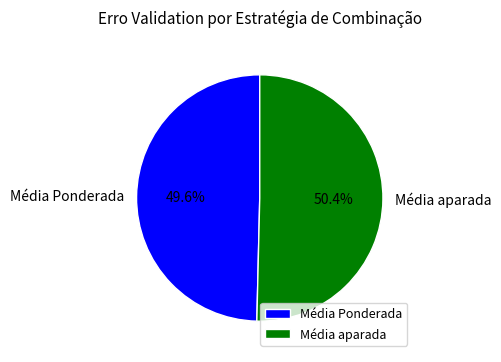

Does Média aparada account for over 50% of the chart?

Yes